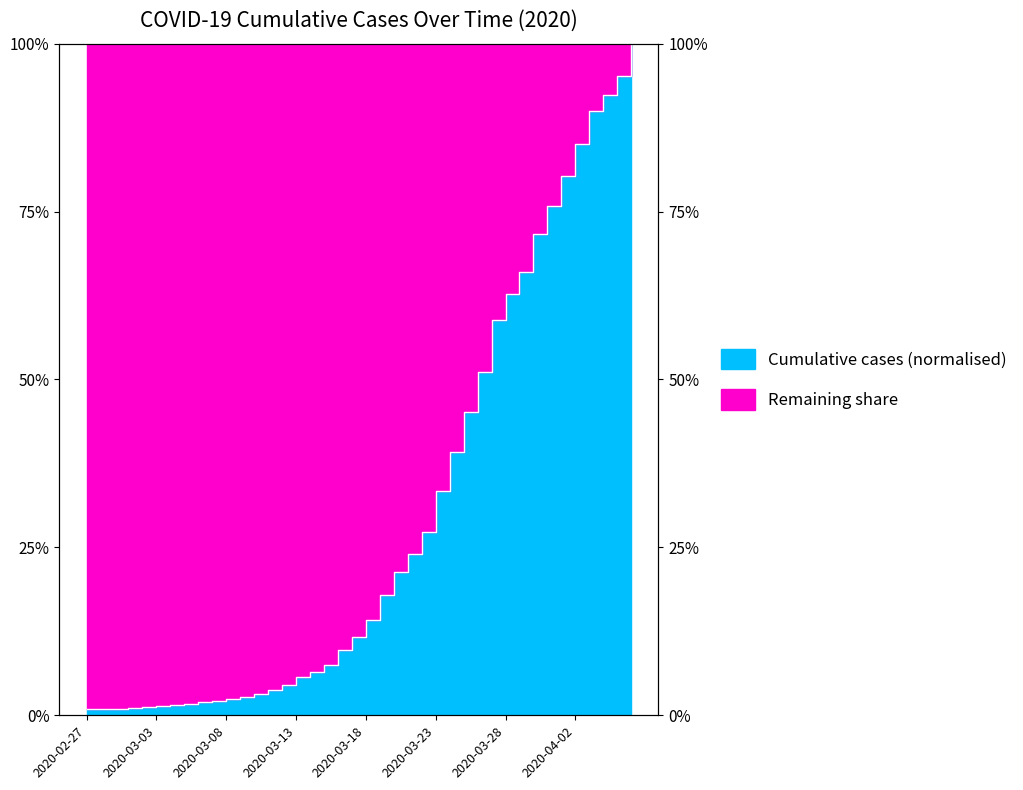

Does the chart have visible grid lines?

No